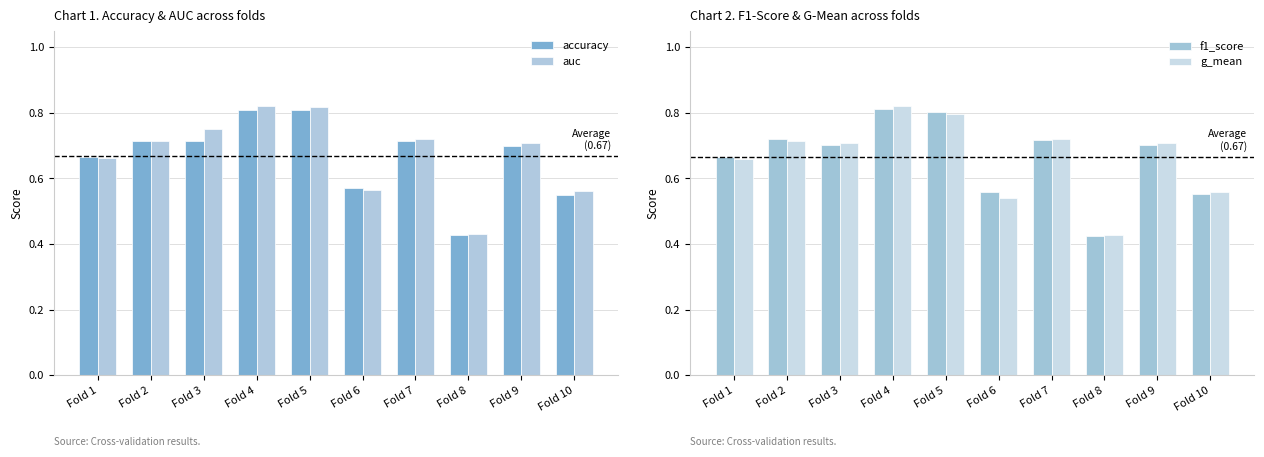

What is the sum of the auc values at Fold 2 and Fold 8?

1.1